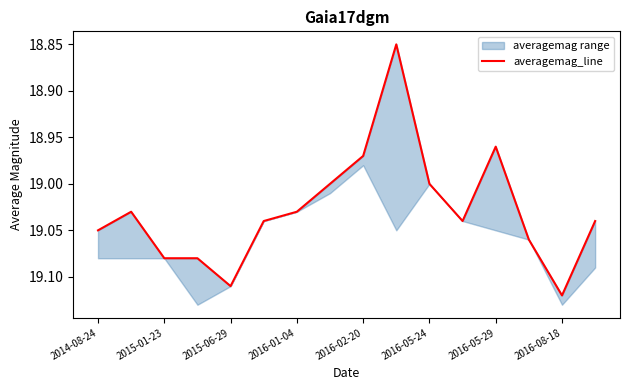

What is the change in value from 2016-05-29 to 9?

-0.2